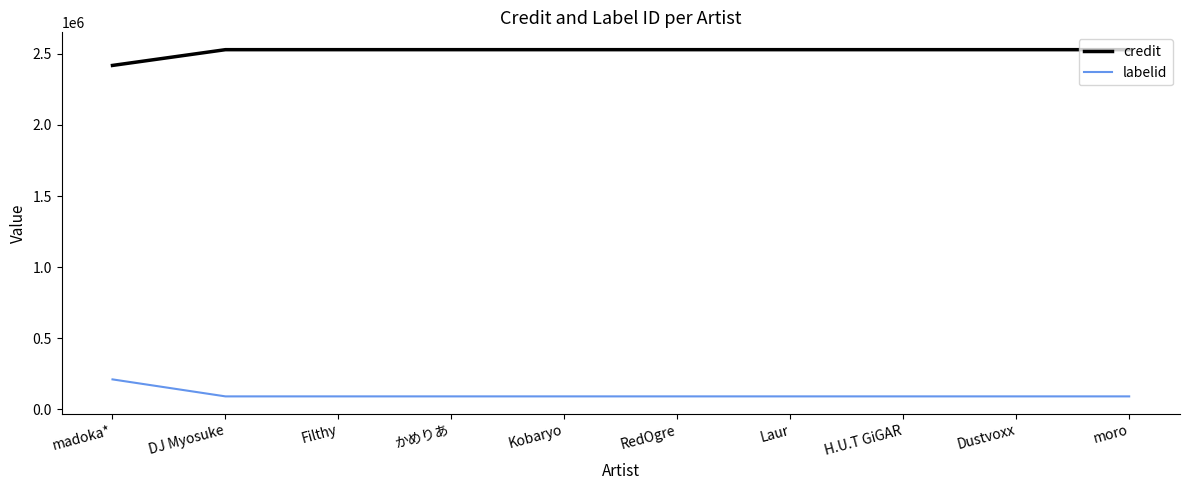

Reading right to left, what are all the values shown in this chart?

credit: moro=2528992	Dustvoxx=2528992	H.U.T GiGAR=2528992	Laur=2528992	RedOgre=2528992	Kobaryo=2528992	かめりあ=2528992	Filthy=2528992	DJ Myosuke=2528992	madoka*=2418144
labelid: moro=91449	Dustvoxx=91449	H.U.T GiGAR=91449	Laur=91449	RedOgre=91449	Kobaryo=91449	かめりあ=91449	Filthy=91449	DJ Myosuke=91449	madoka*=210975